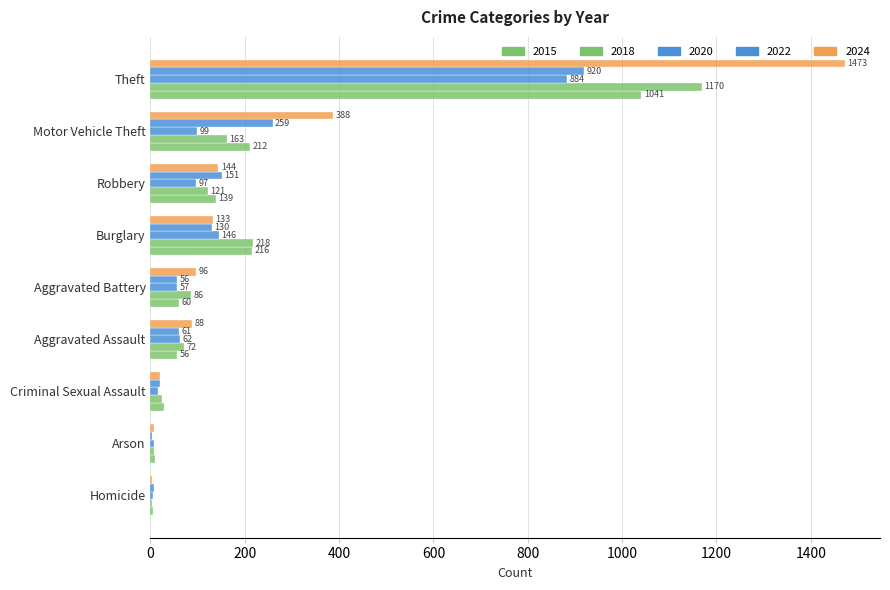

The value of 2022 at Robbery is 102. True or false?

False